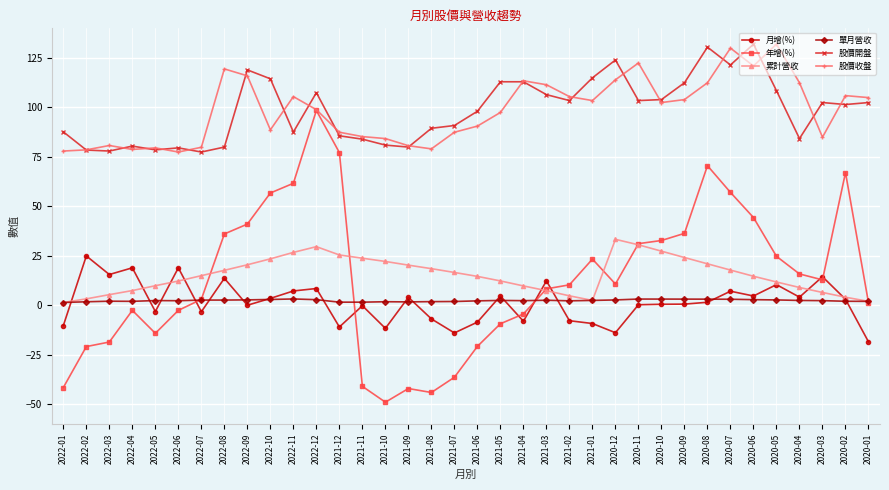

True or false: 月增(%) and 年增(%) intersect in this chart.

True